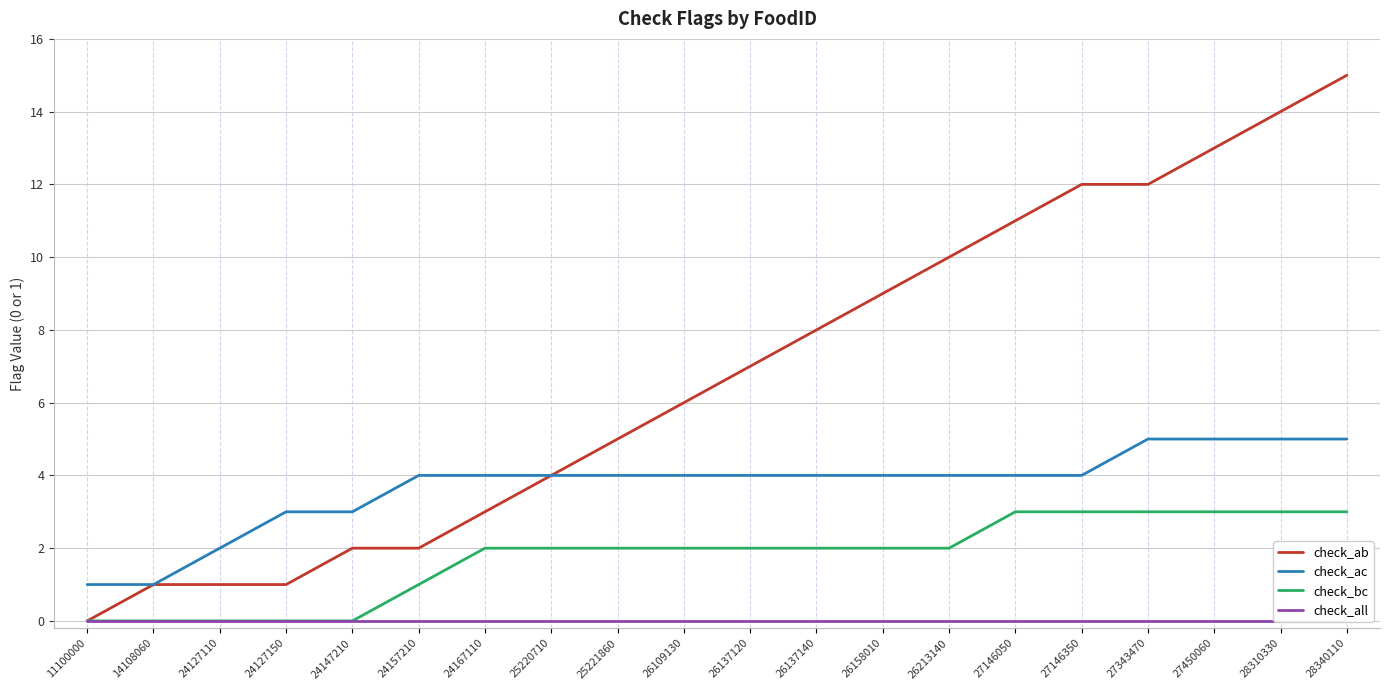

The check_bc series shows 2 at 26158010. True or false?

True